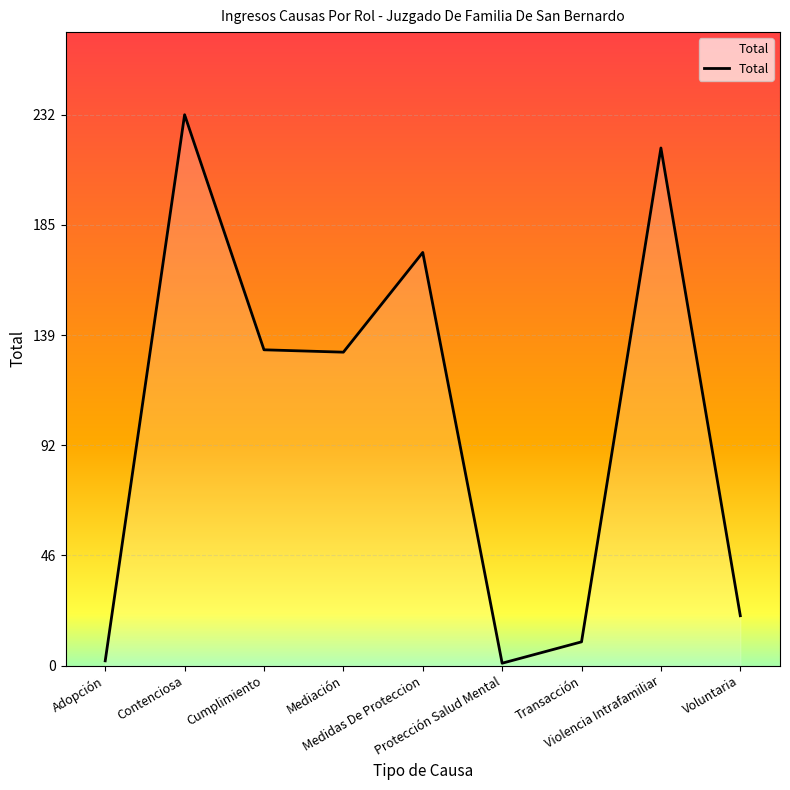

What is the greatest value displayed?

232